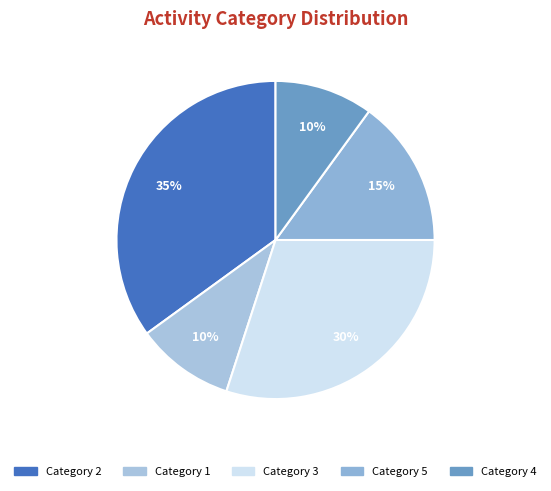

How many slices are in this pie chart?

5